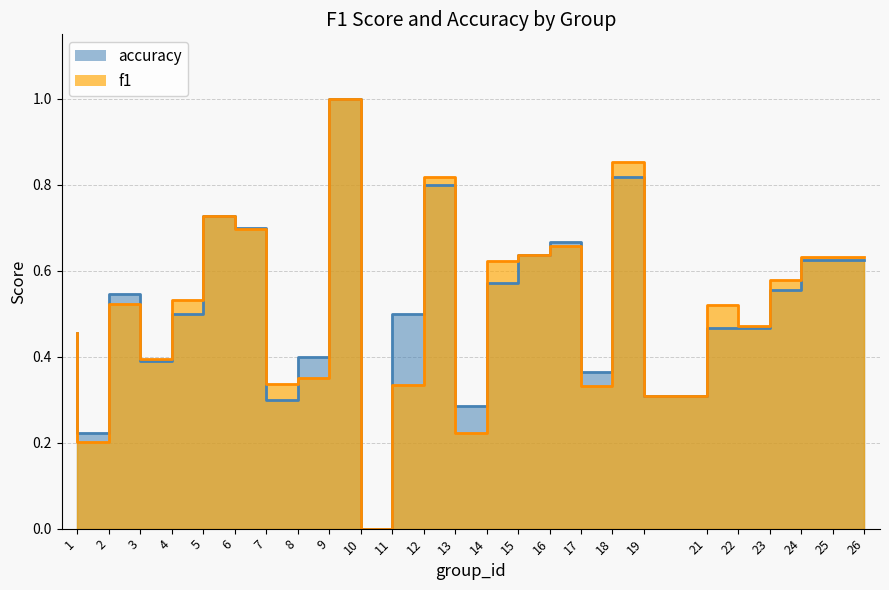

At which category does accuracy reach its first local valley?

2